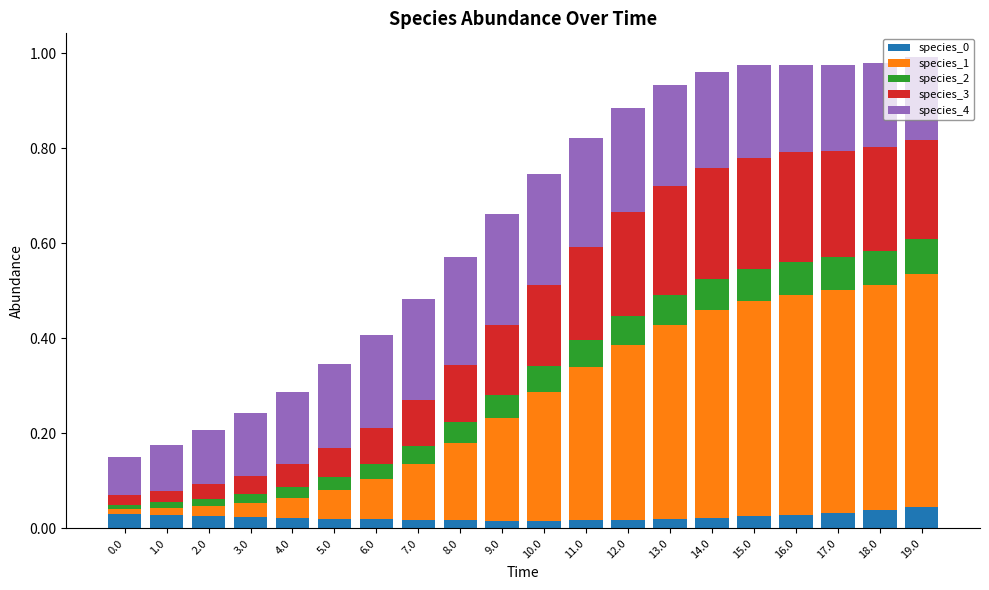

The value of species_0 at 10.0 is 0.0. True or false?

True